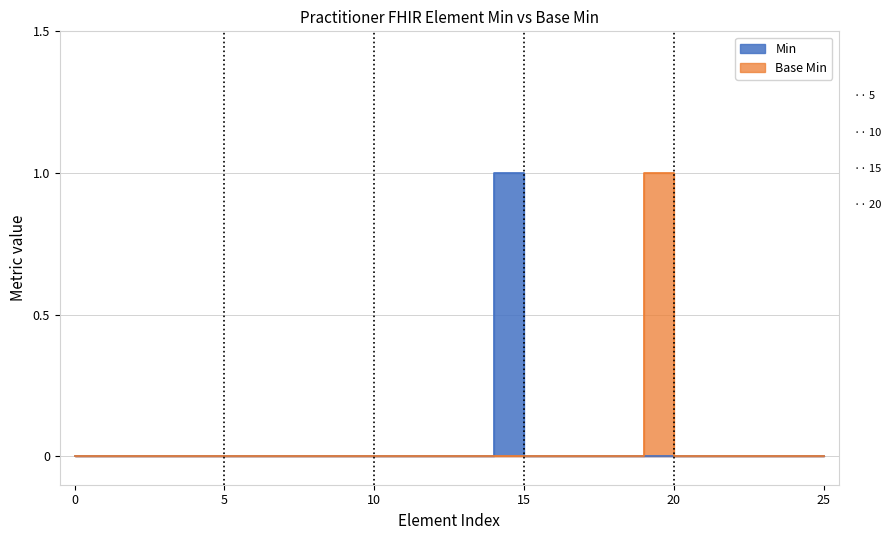

At 0, list the series in order from smallest to largest.

Min, Base Min